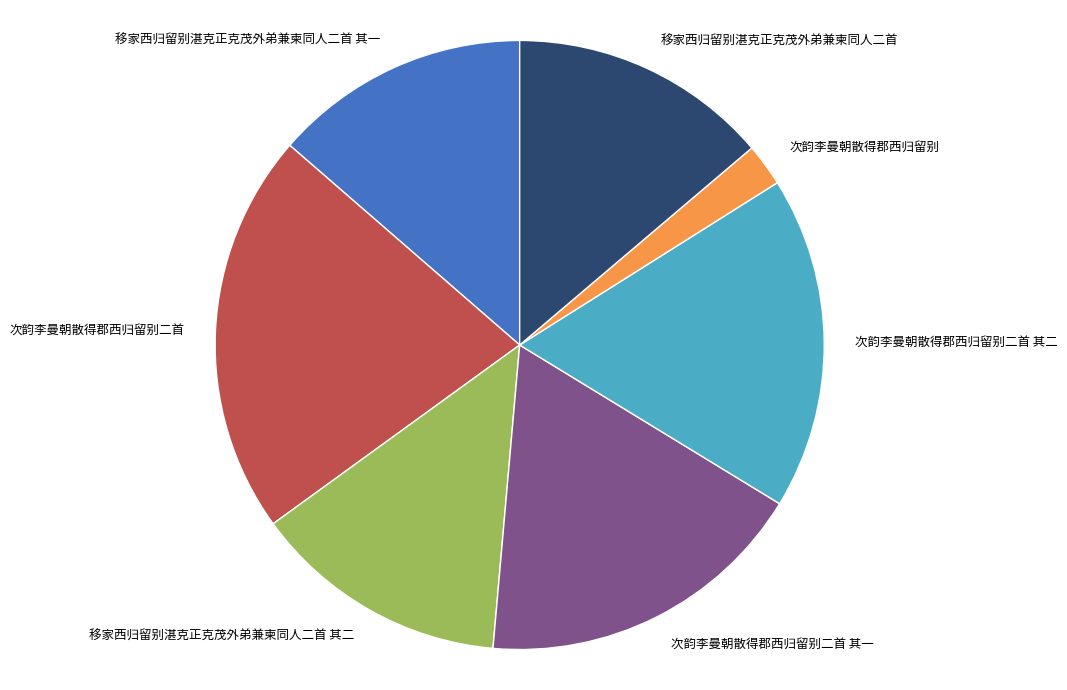

Is there a majority slice in this chart?

No